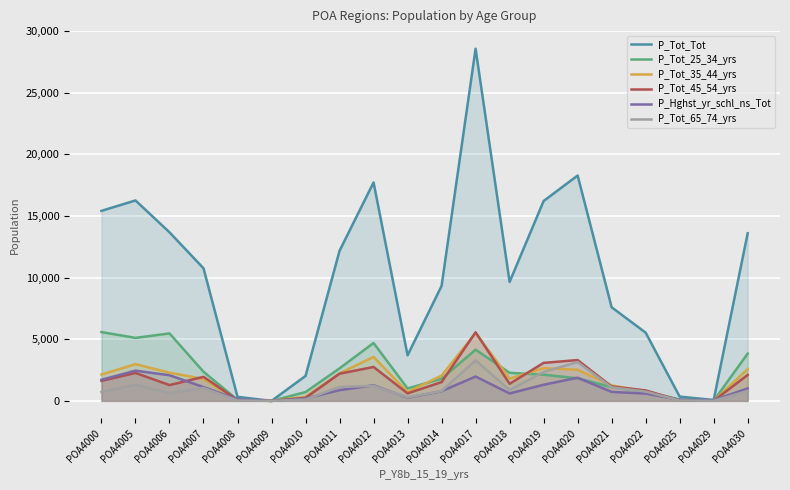

How many lines are shown in the chart?

6